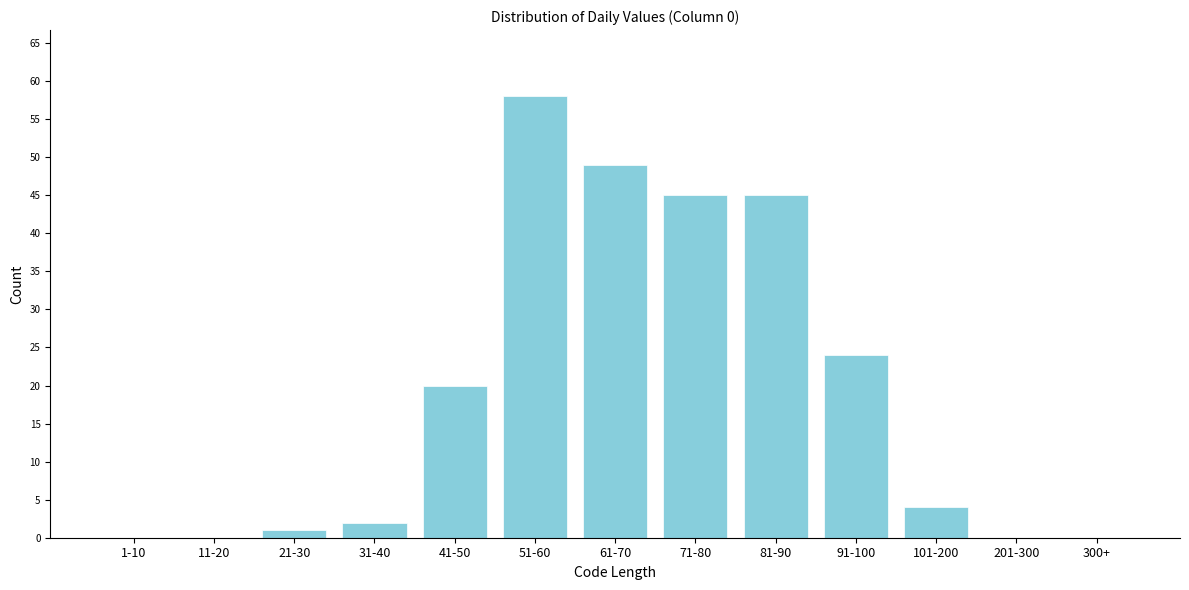

Reading right to left, list all the values displayed in this chart.

300+=0	201-300=0	101-200=4	91-100=24	81-90=45	71-80=45	61-70=49	51-60=58	41-50=20	31-40=2	21-30=1	11-20=0	1-10=0